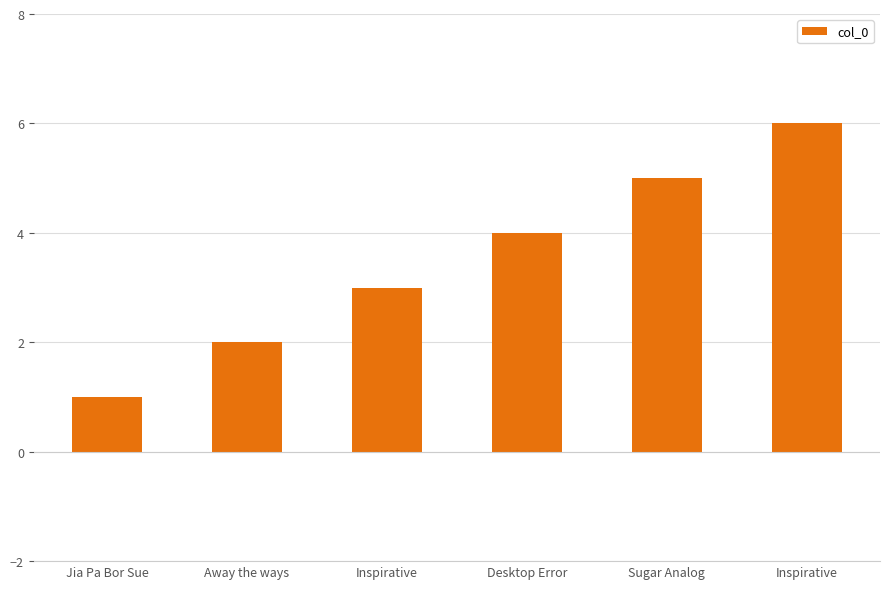

Which category has the highest value across all series?

Inspirative